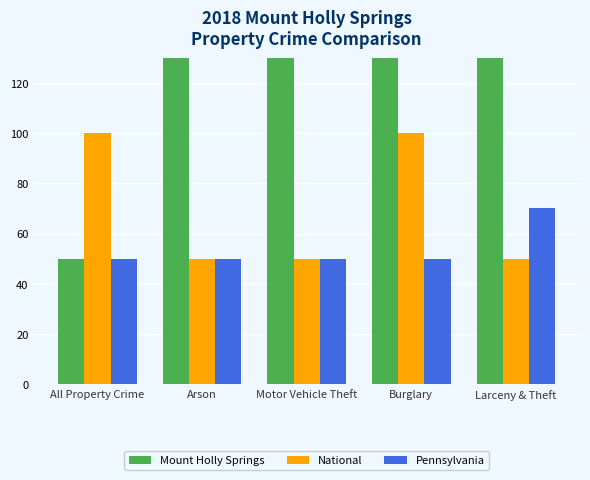

At which label does Mount Holly Springs reach its peak?

Larceny & Theft